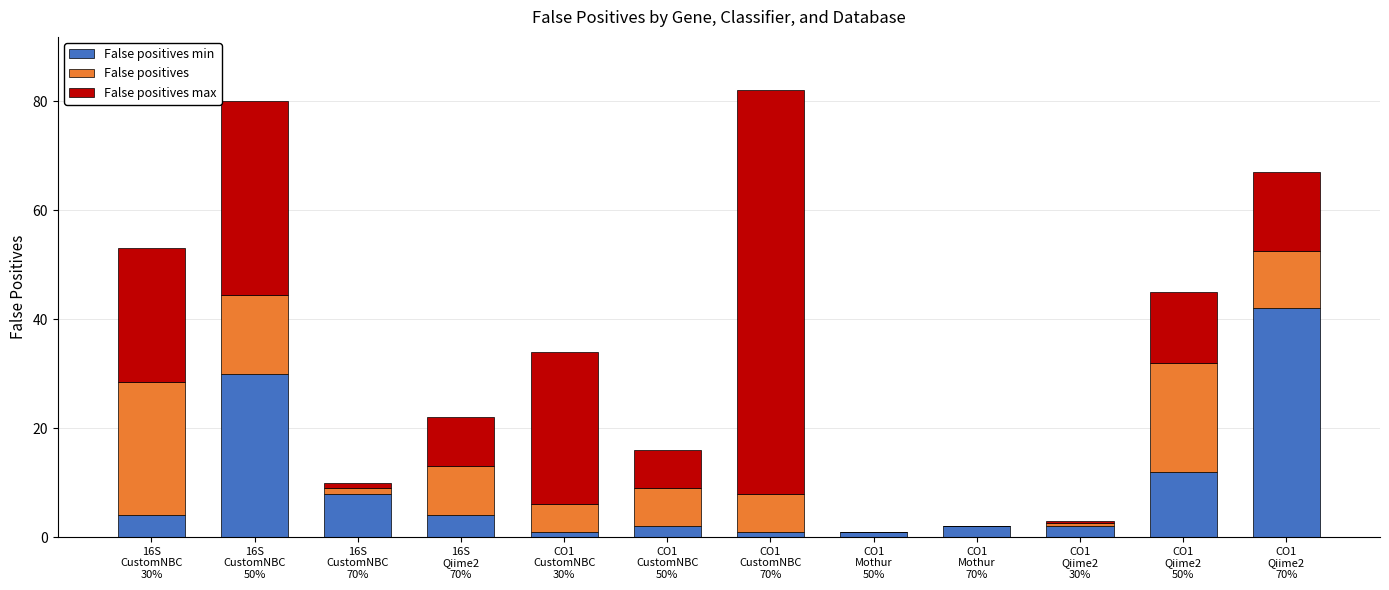

What are all the series names shown in the legend?

False positives min, False positives, False positives max